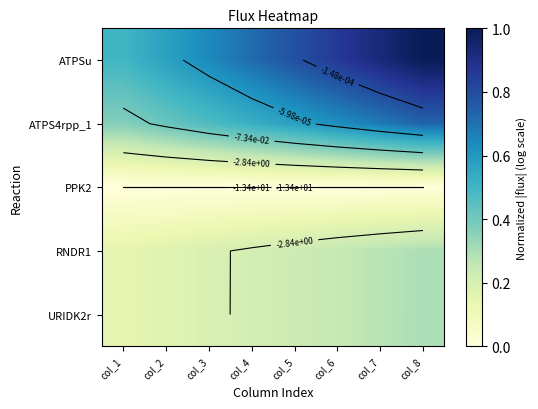

What is the sum of the ATPS4rpp_1 values at col_7 and col_8?

1.4